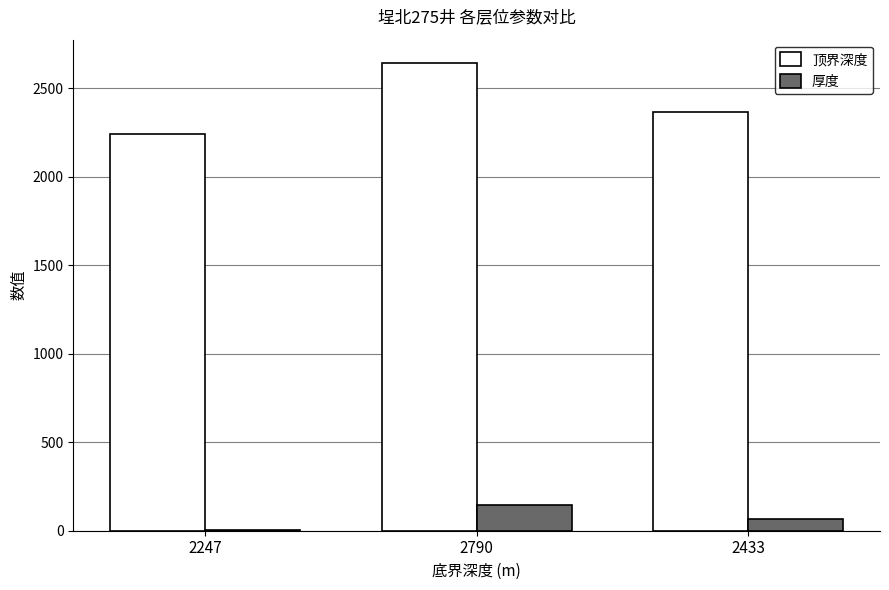

Where is 顶界深度 nearest to the value 2442?

2433